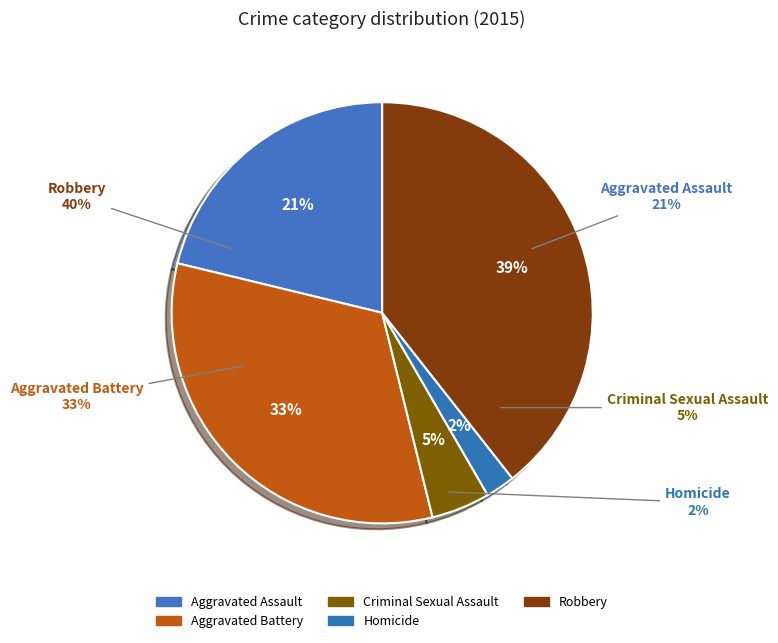

What percentage is the Aggravated Assault slice, to the nearest percent?

21%